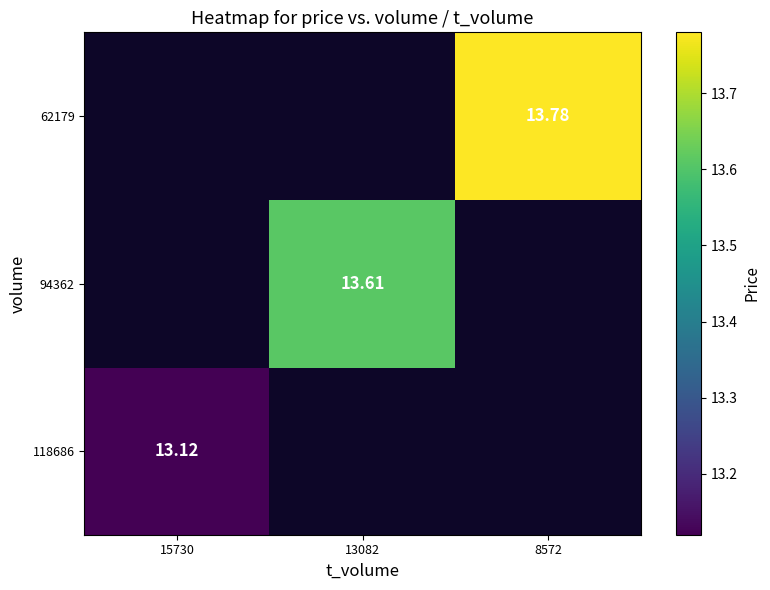

Is the value of 62179 at 13082 greater than the value of 94362 at 8572?

No